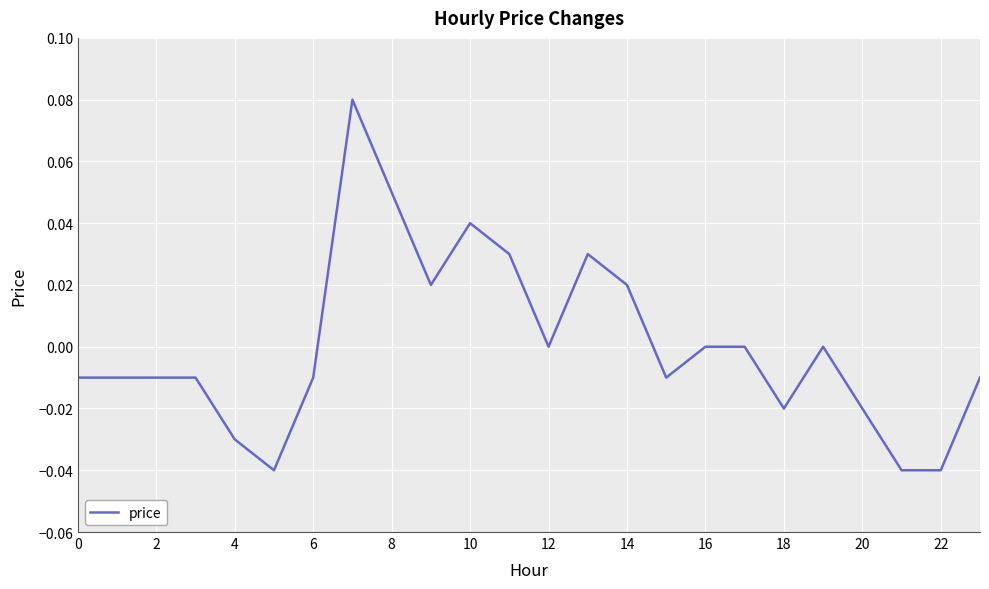

Between 22 and 4, which is larger?

4